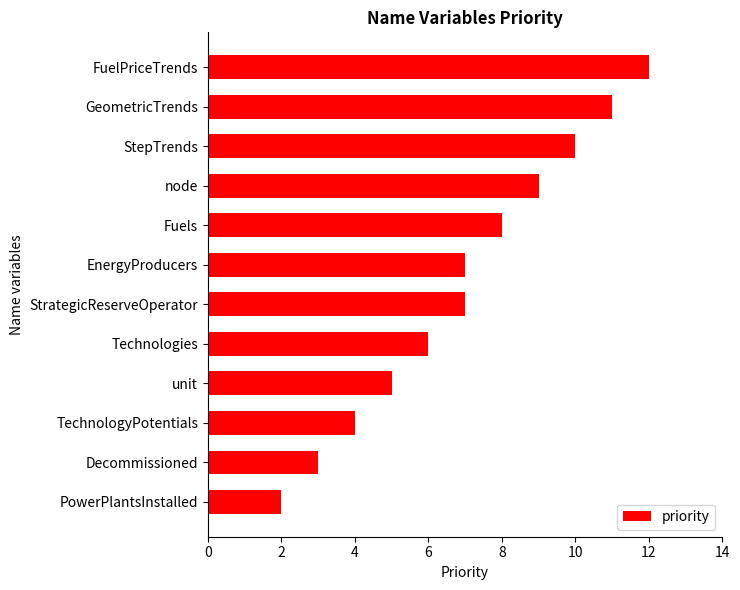

What is the greatest value displayed?

12